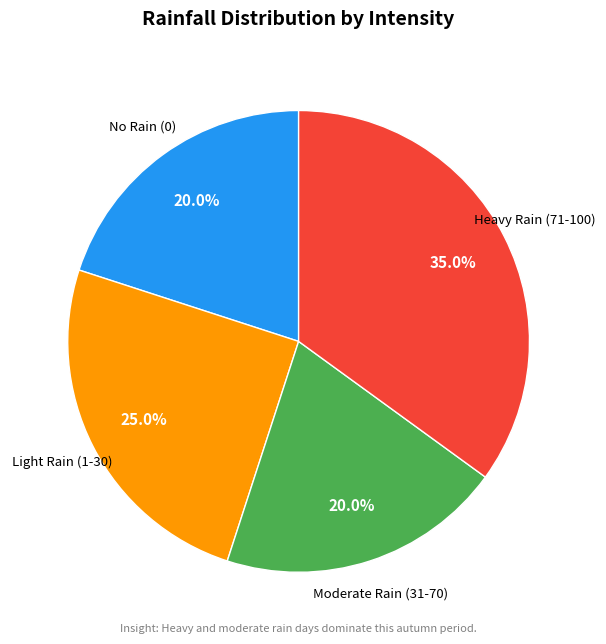

How many slices are in this pie chart?

4